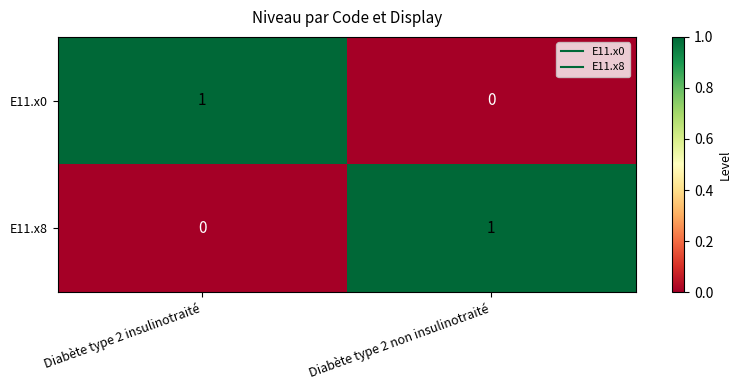

Rank the categories by E11.x8 value from lowest to highest.

Diabète type 2 insulinotraité, Diabète type 2 non insulinotraité